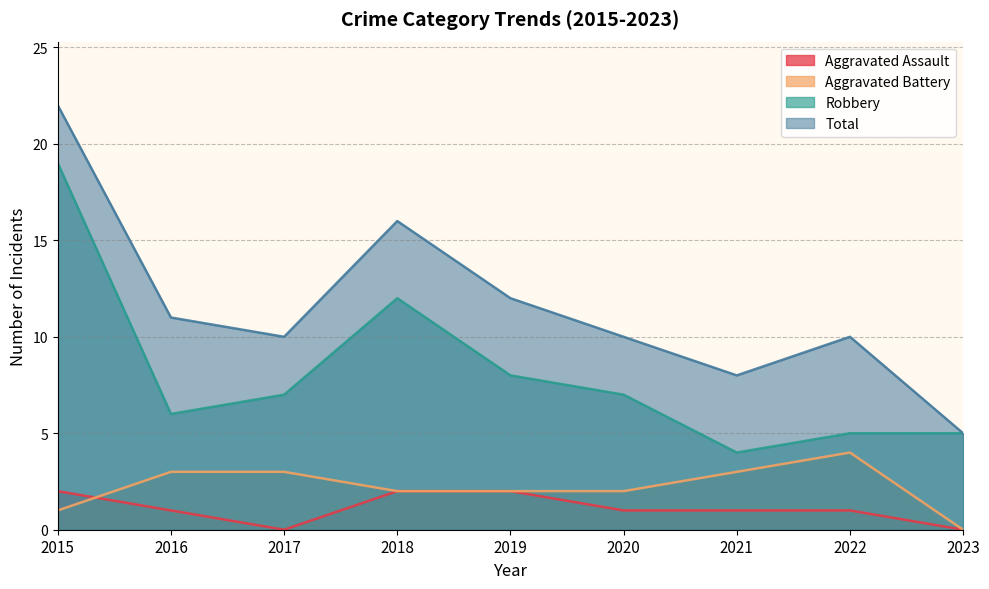

Reading left to right, transcribe all the data shown in this chart.

Aggravated Assault: 2	1	0	2	2	1	1	1	0
Aggravated Battery: 1	3	3	2	2	2	3	4	0
Robbery: 19	6	7	12	8	7	4	5	5
Total: 22	11	10	16	12	10	8	10	5